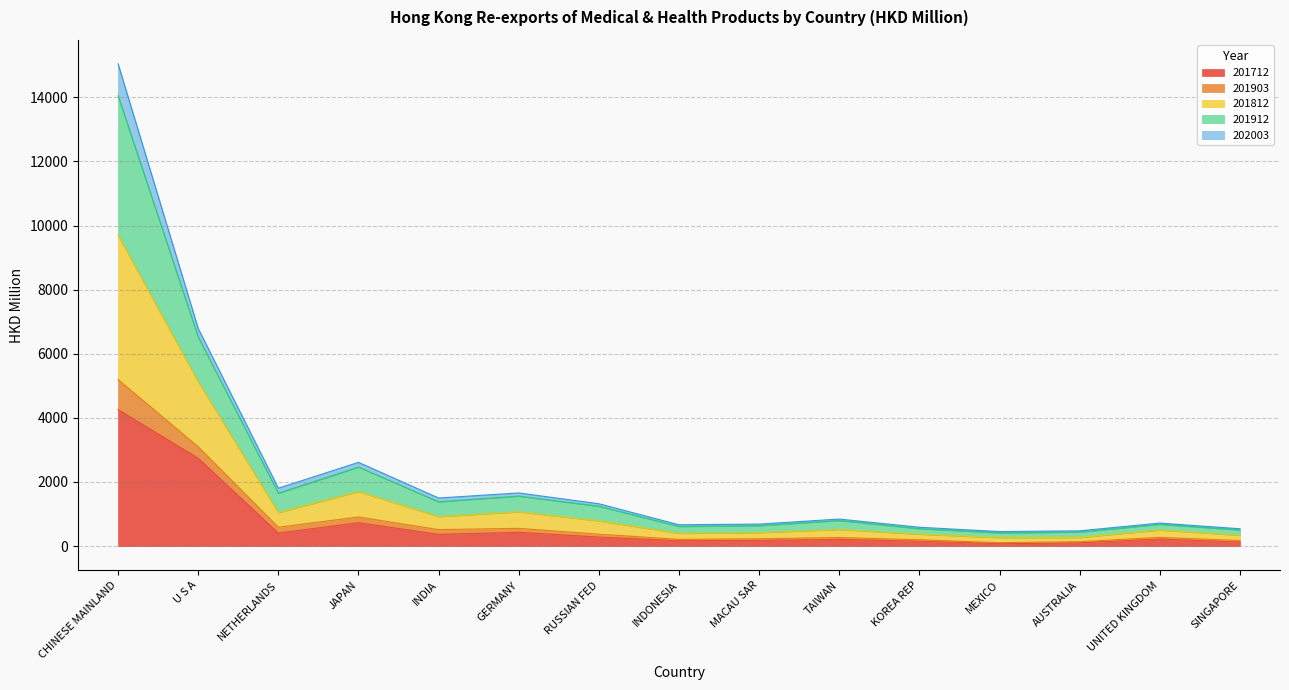

At which category does the chart reach its minimum across all series?

MEXICO